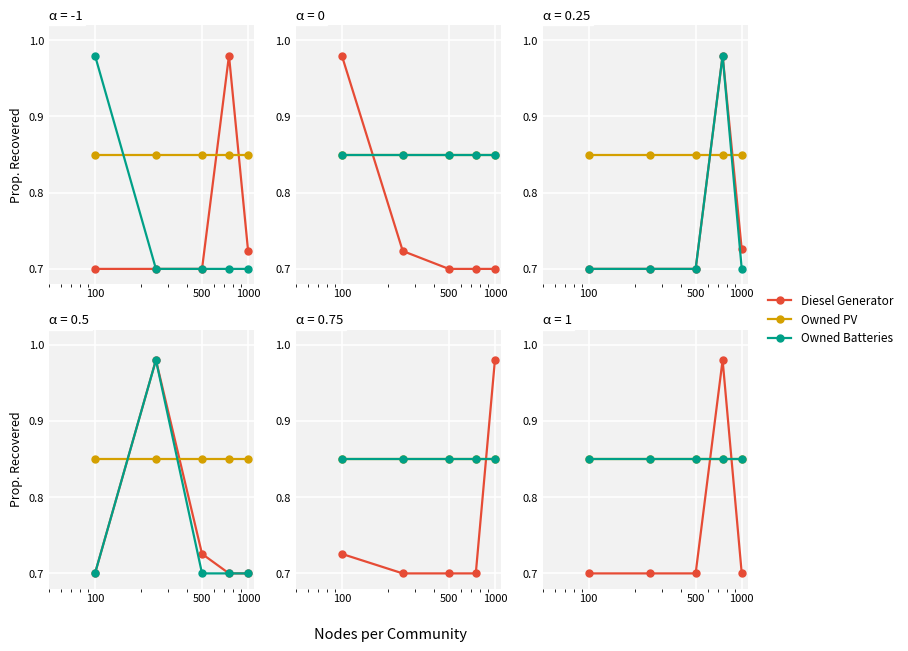

At which label is Owned PV closest to 0?

100